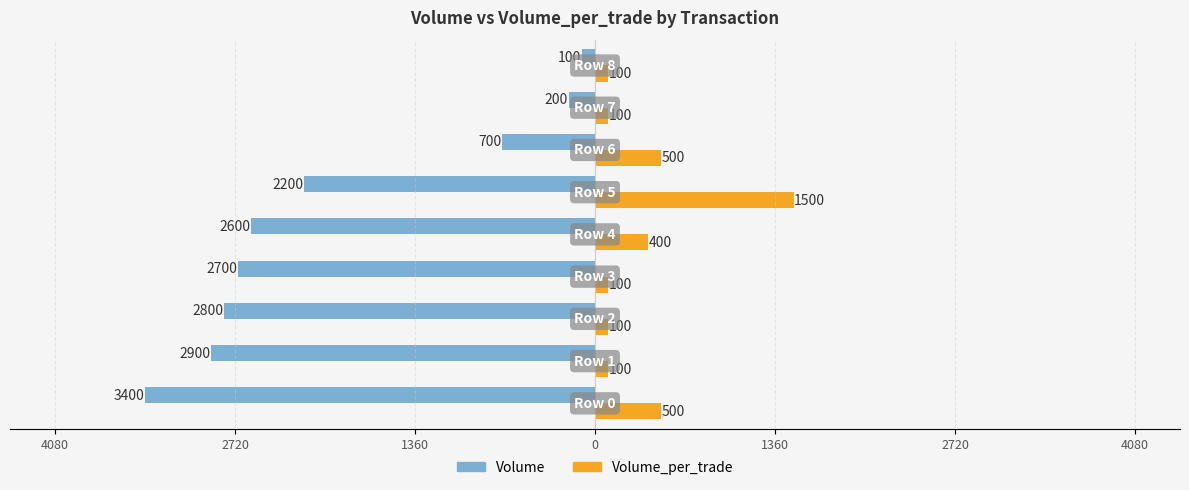

What are all the series names shown in the legend?

Volume, Volume_per_trade